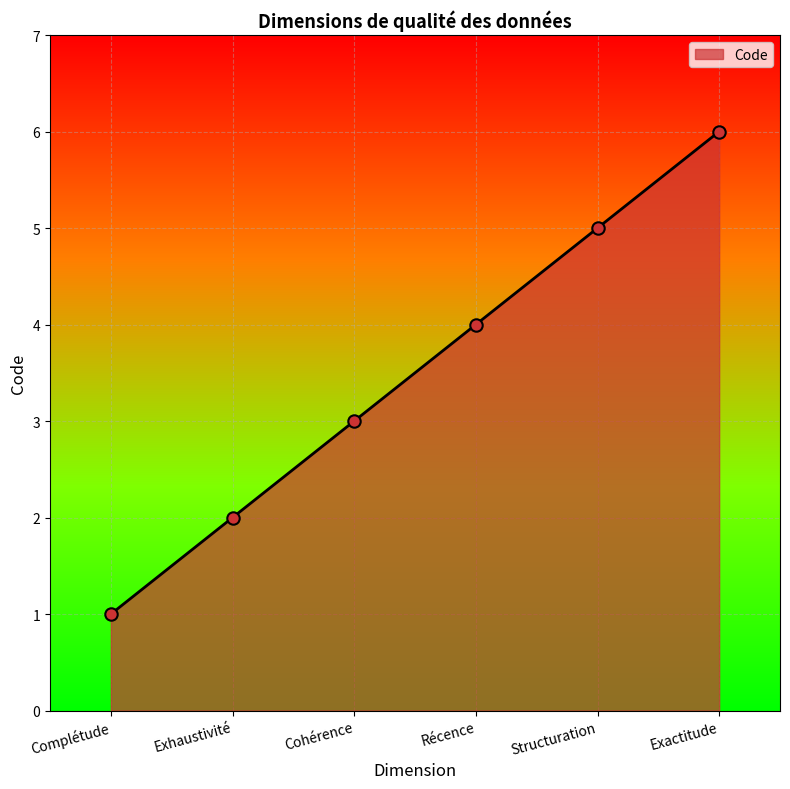

What is the change in value from Exhaustivité to Cohérence?

+1